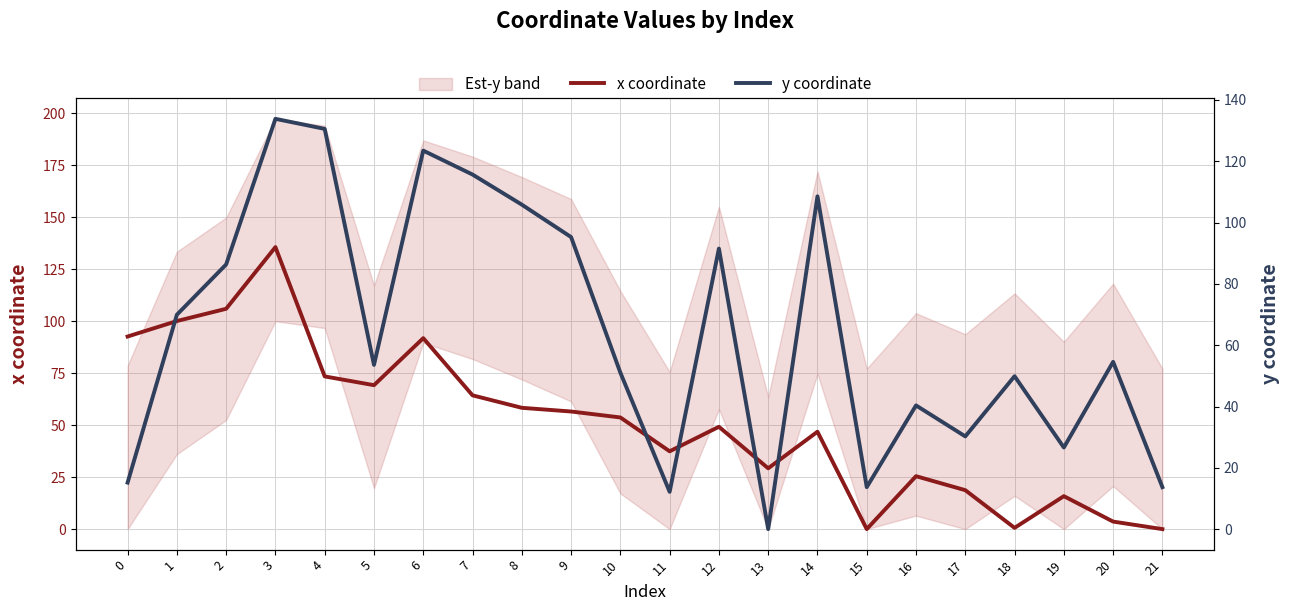

Where is the first local maximum for x coordinate?

3